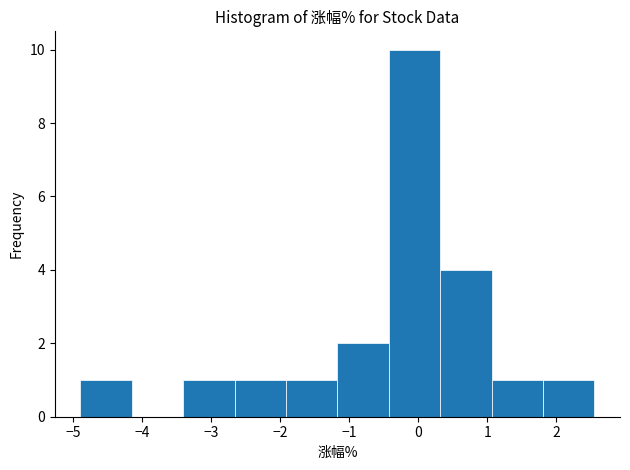

Which range on the x-axis has the tallest bar?

-0.4 to 0.3